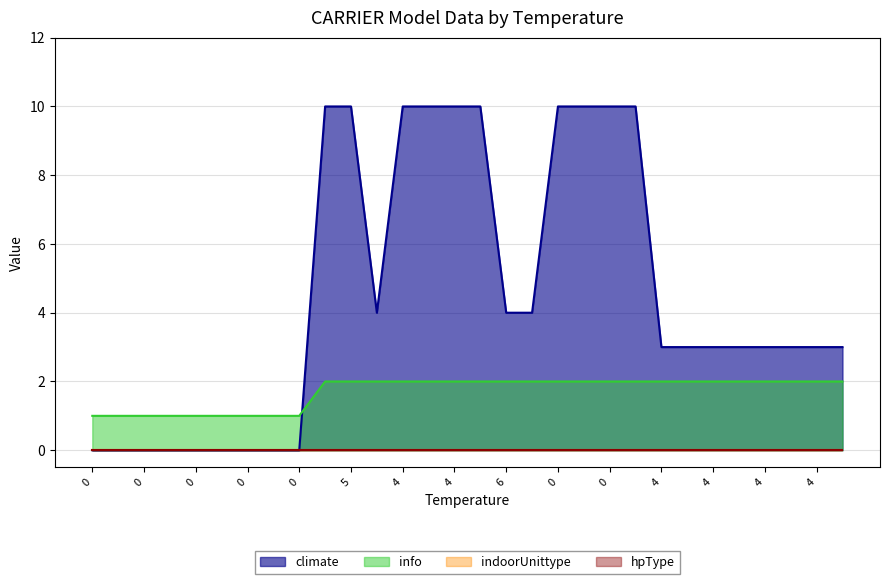

Is it true that info equals 2 at 17?

True